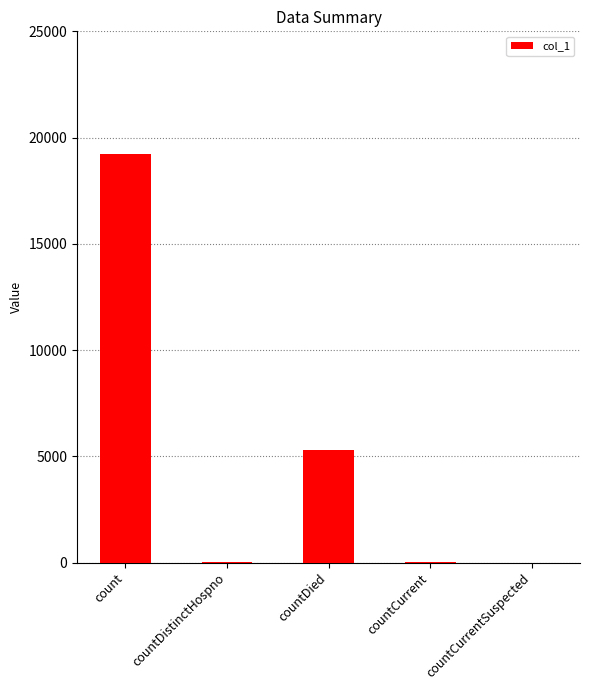

How many distinct data groups are displayed?

1